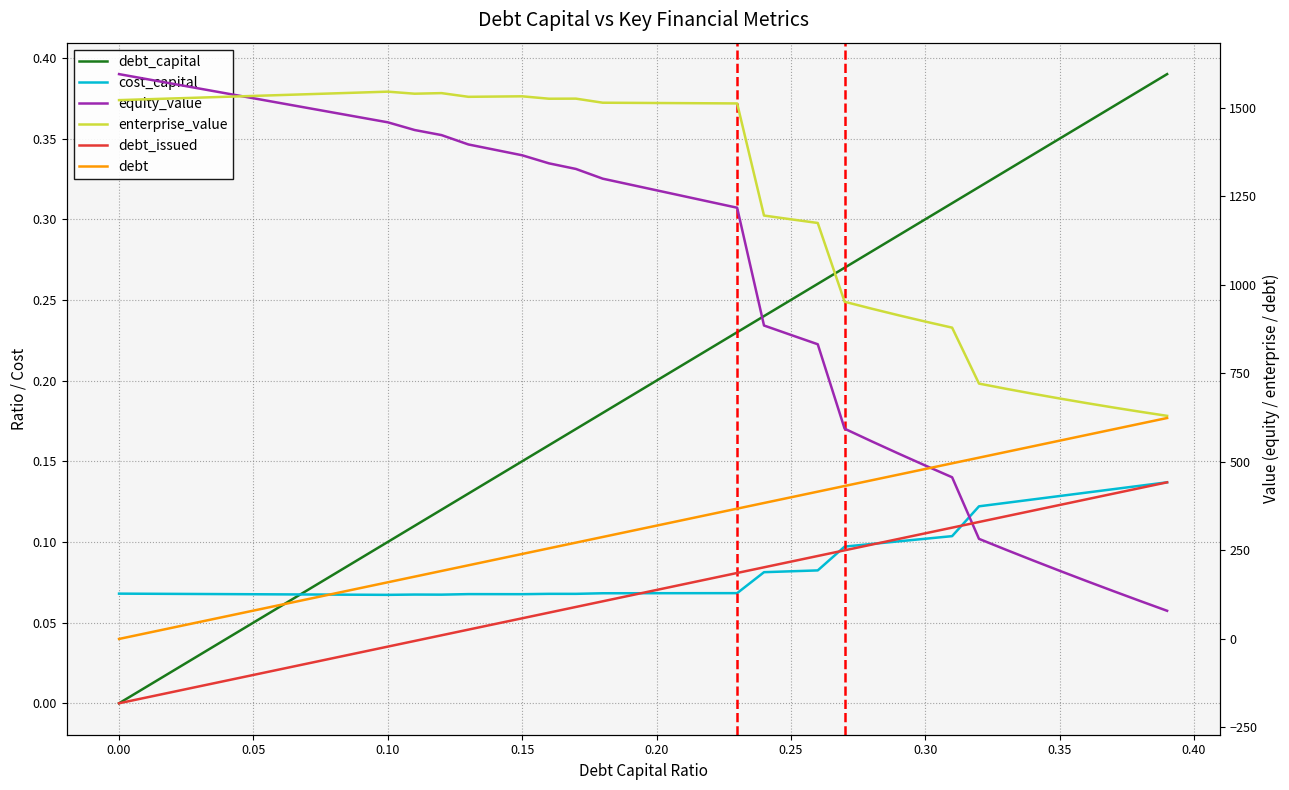

Reading left to right, extract all data points from this chart.

debt_capital: 0.0	0.0	0.0	0.0	0.0	0.1	0.1	0.1	0.1	0.1	0.1	0.1	0.1	0.1	0.1	0.1	0.2	0.2	0.2	0.2	0.2	0.2	0.2	0.2	0.2	0.2	0.3	0.3	0.3	0.3	0.3	0.3	0.3	0.3	0.3	0.3	0.4	0.4	0.4	0.4
cost_capital: 0.1	0.1	0.1	0.1	0.1	0.1	0.1	0.1	0.1	0.1	0.1	0.1	0.1	0.1	0.1	0.1	0.1	0.1	0.1	0.1	0.1	0.1	0.1	0.1	0.1	0.1	0.1	0.1	0.1	0.1	0.1	0.1	0.1	0.1	0.1	0.1	0.1	0.1	0.1	0.1
equity_value: 1594.6	1580.9	1567.3	1553.7	1540.1	1526.5	1512.9	1499.3	1485.7	1472.1	1458.5	1436.8	1422.4	1396.0	1380.7	1365.5	1342.6	1326.9	1299.4	1283.0	1266.6	1250.2	1233.8	1217.4	884.9	858.3	831.9	593.5	558.1	523.5	489.6	456.4	282.5	252.0	221.9	192.5	163.5	135.1	107.1	79.5
enterprise_value: 1521.2	1523.5	1525.9	1528.3	1530.7	1533.0	1535.4	1537.8	1540.2	1542.7	1545.1	1539.3	1541.0	1530.5	1531.3	1532.0	1525.1	1525.4	1513.9	1513.5	1513.1	1512.6	1512.2	1511.8	1195.3	1184.7	1174.4	951.9	932.5	913.9	896.0	878.8	720.9	706.3	692.3	678.8	665.9	653.4	641.4	629.8
debt_issued: -181.6	-165.6	-149.6	-133.6	-117.6	-101.6	-85.6	-69.6	-53.7	-37.7	-21.7	-5.7	10.3	26.3	42.3	58.3	74.3	90.3	106.3	122.3	138.3	154.3	170.2	186.2	202.2	218.2	234.2	250.2	266.2	282.2	298.2	314.2	330.2	346.2	362.2	378.2	394.1	410.1	426.1	442.1
debt: 0.0	16.0	32.0	48.0	64.0	80.0	96.0	112.0	127.9	143.9	159.9	175.9	191.9	207.9	223.9	239.9	255.9	271.9	287.9	303.9	319.9	335.9	351.8	367.8	383.8	399.8	415.8	431.8	447.8	463.8	479.8	495.8	511.8	527.8	543.8	559.8	575.7	591.7	607.7	623.7